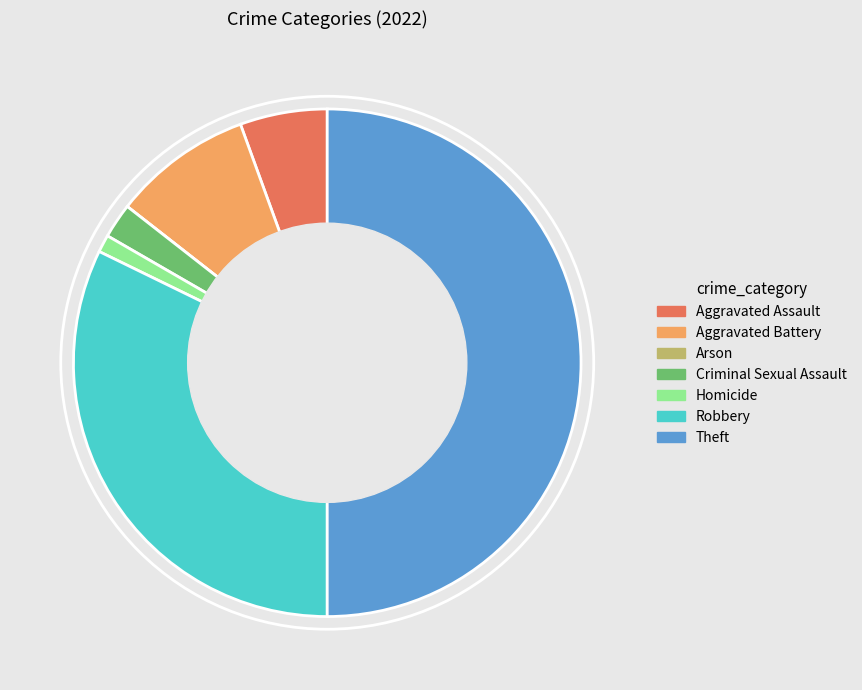

Which category has the biggest portion of the pie?

Theft